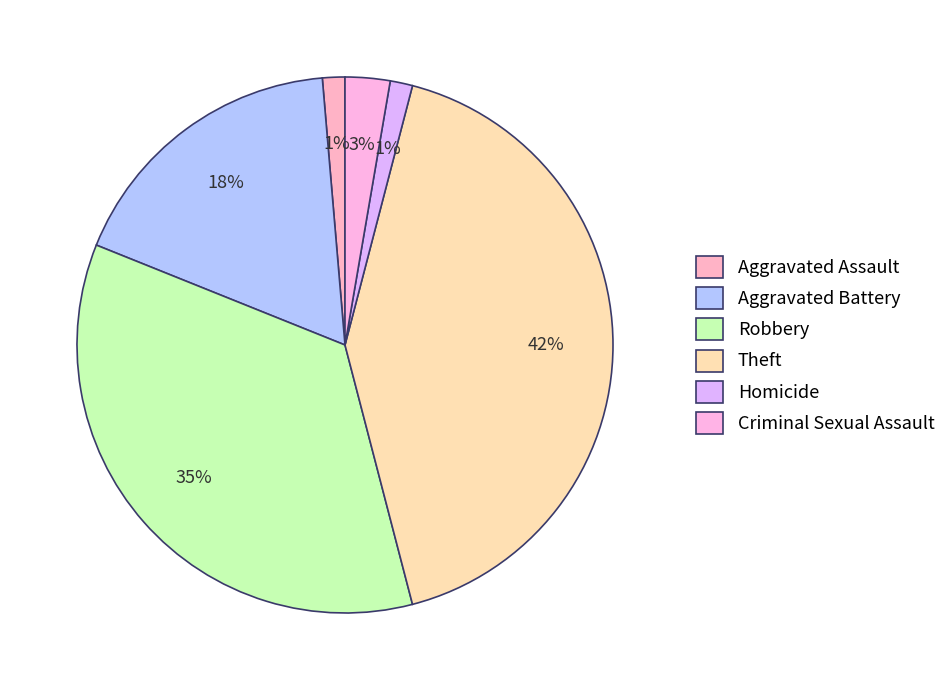

How much of the chart is everything except Aggravated Assault?

98.6%